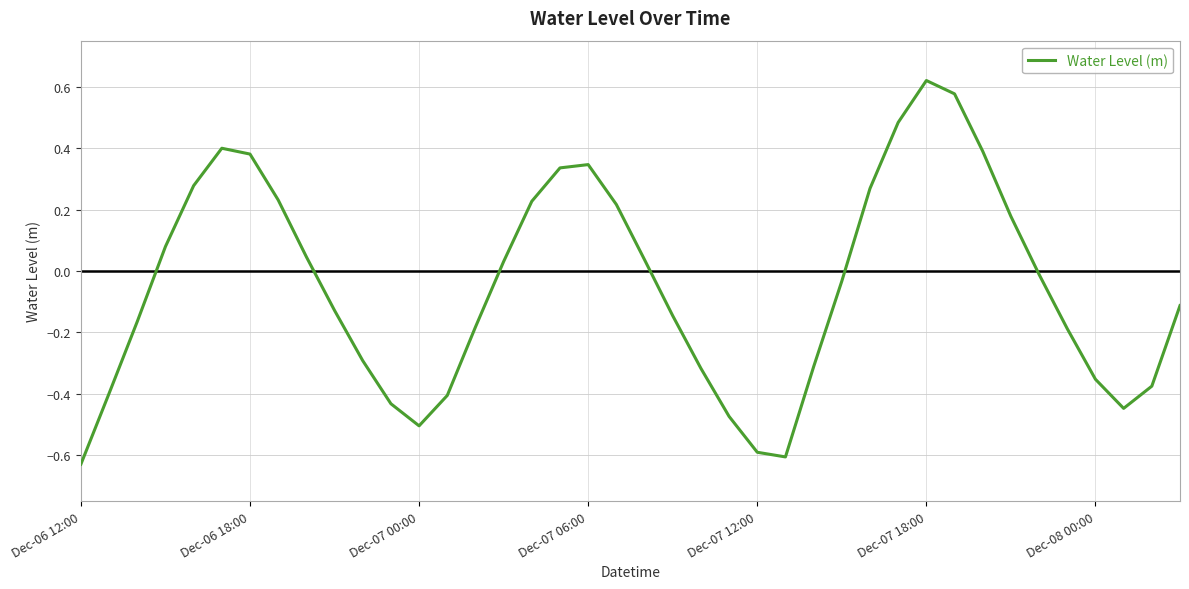

What is the difference between the maximum and minimum values?

1.2